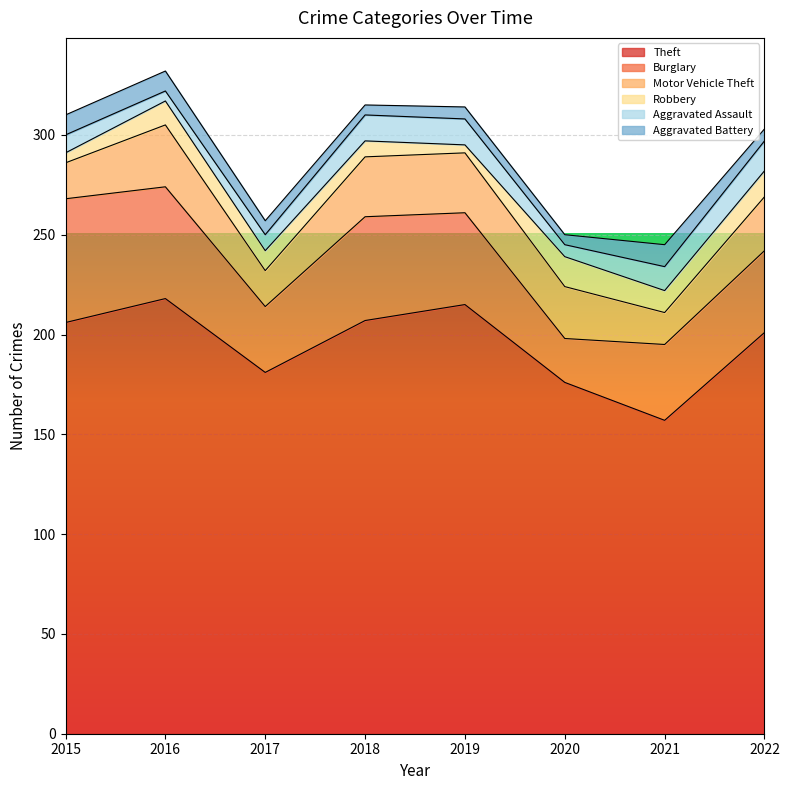

True or false: Aggravated Battery and Burglary cross at least once.

False